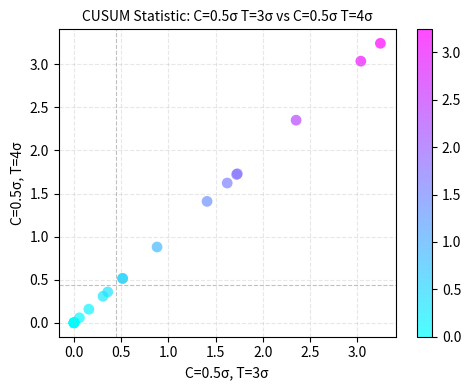

What Y value in the scatter plot is closest to 1?

0.9